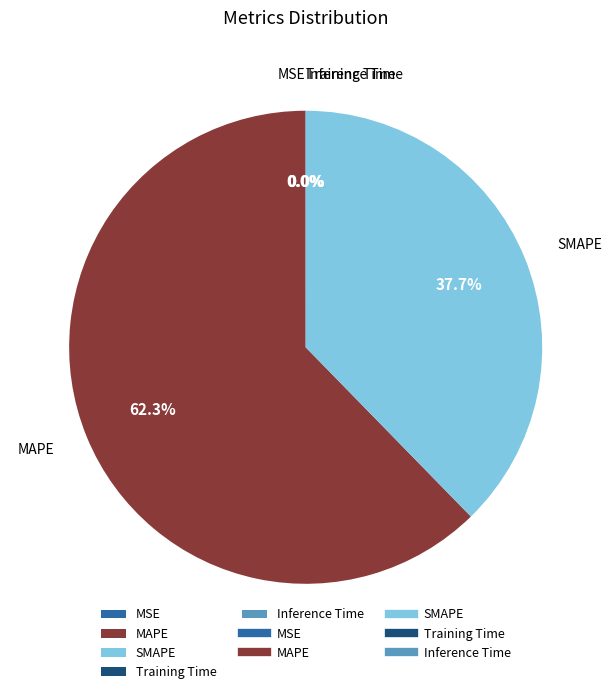

What percentage is NOT represented by SMAPE?

62.3%